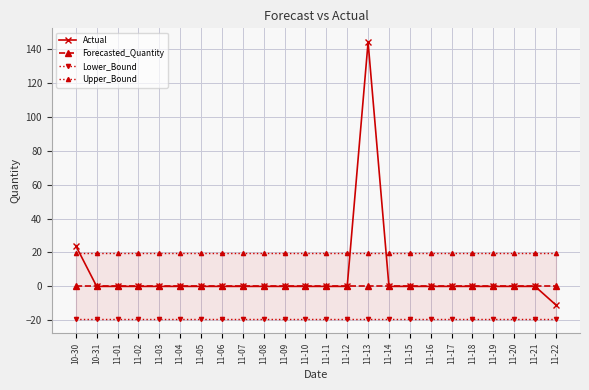

At which category is the sum across all series the highest?

11-13